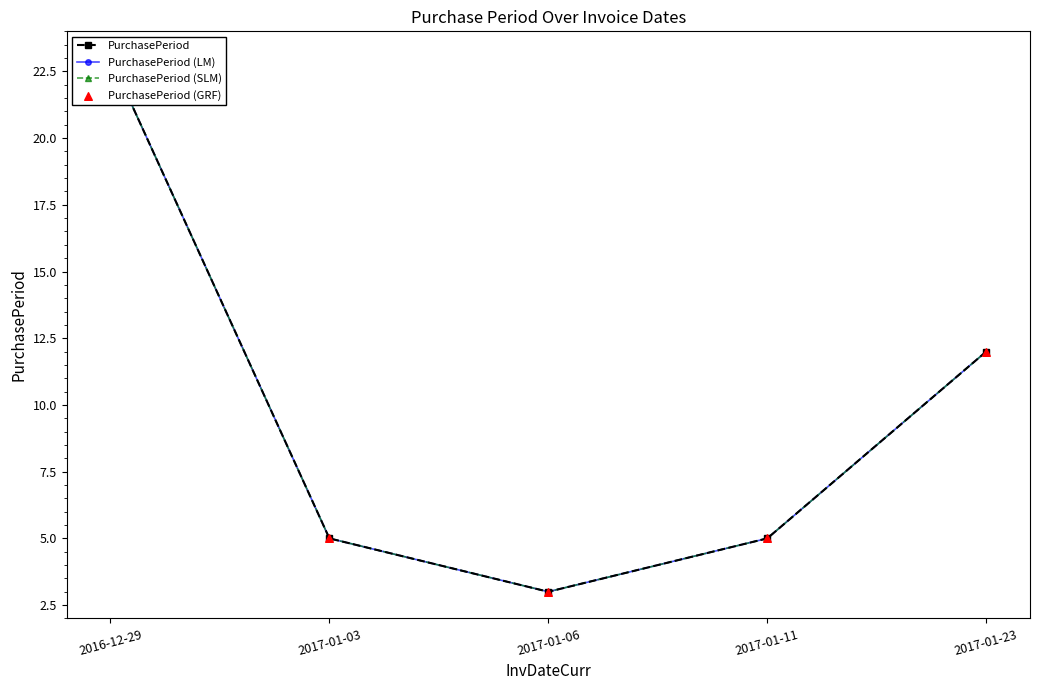

Which series contains the lowest Y value?

PurchasePeriod